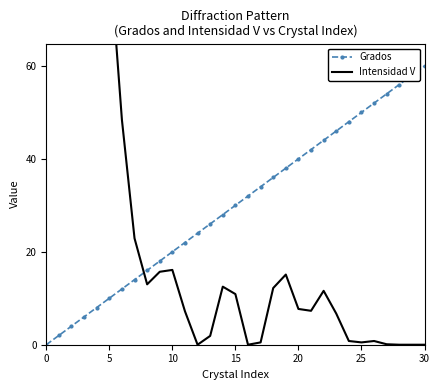

What value does the Grados series have at 16?

32.0